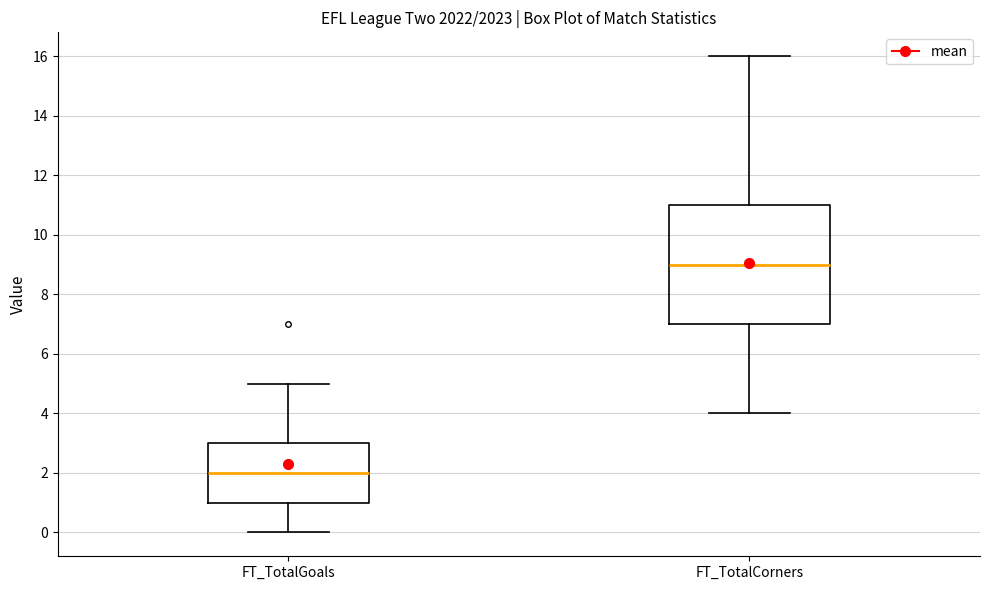

Comparing the boxes themselves (not the whiskers), which one is the tallest?

FT_TotalCorners